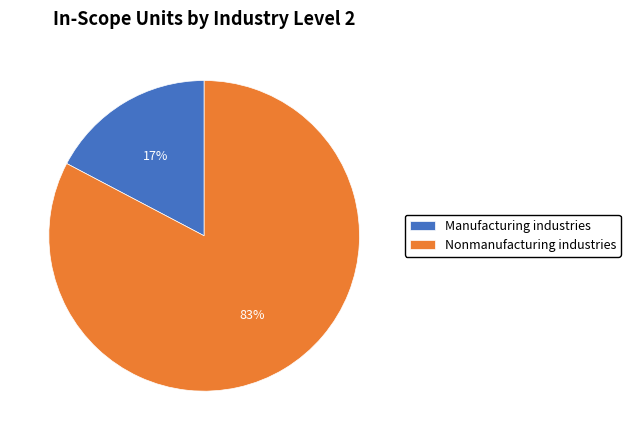

Count the number of slices in the pie.

2